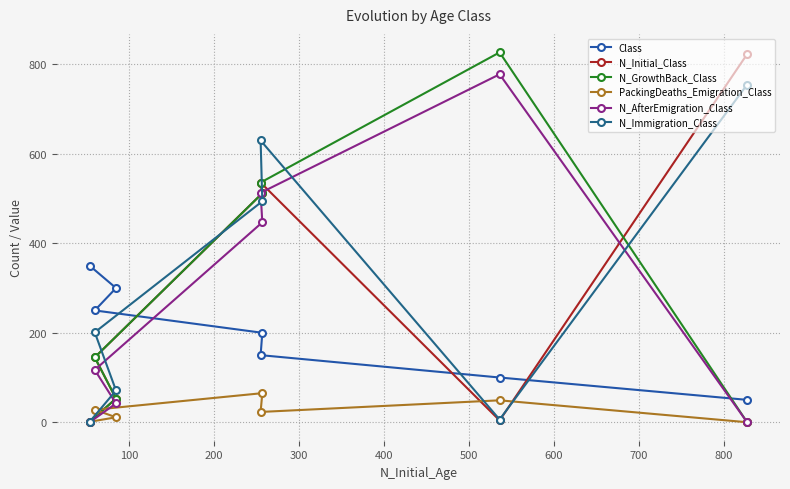

What is the maximum value shown in the chart?

827